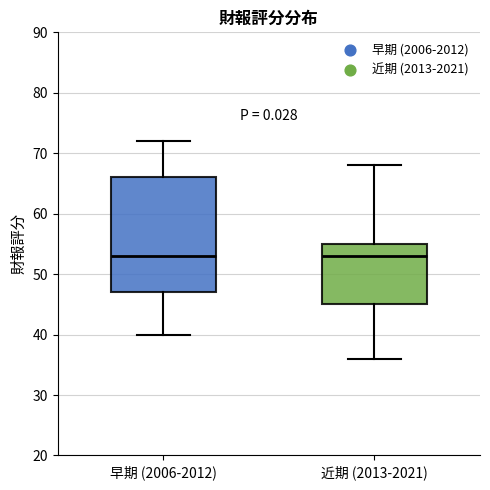

Reading left to right, read every box against the y-axis: the position of its median line, the range the box covers, and the ends of its whiskers. The values are not printed on the chart, so give them approximately, as read against the axis.

早期 (2006-2012): median 53, box 47 to 66, whiskers 40 to 72
近期 (2013-2021): median 53, box 45 to 55, whiskers 36 to 68